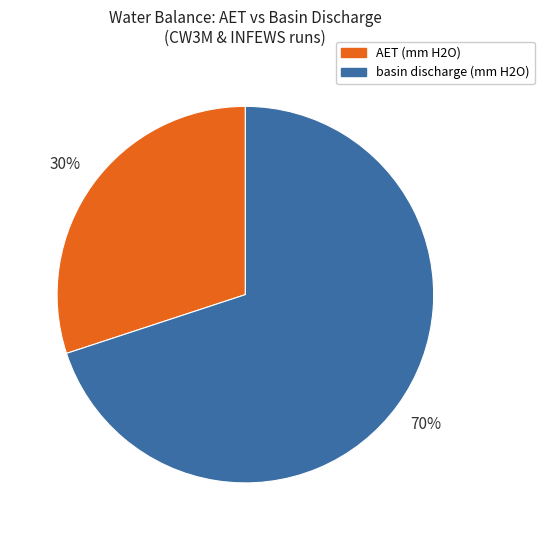

To the nearest percent, what is the average slice percentage?

50%